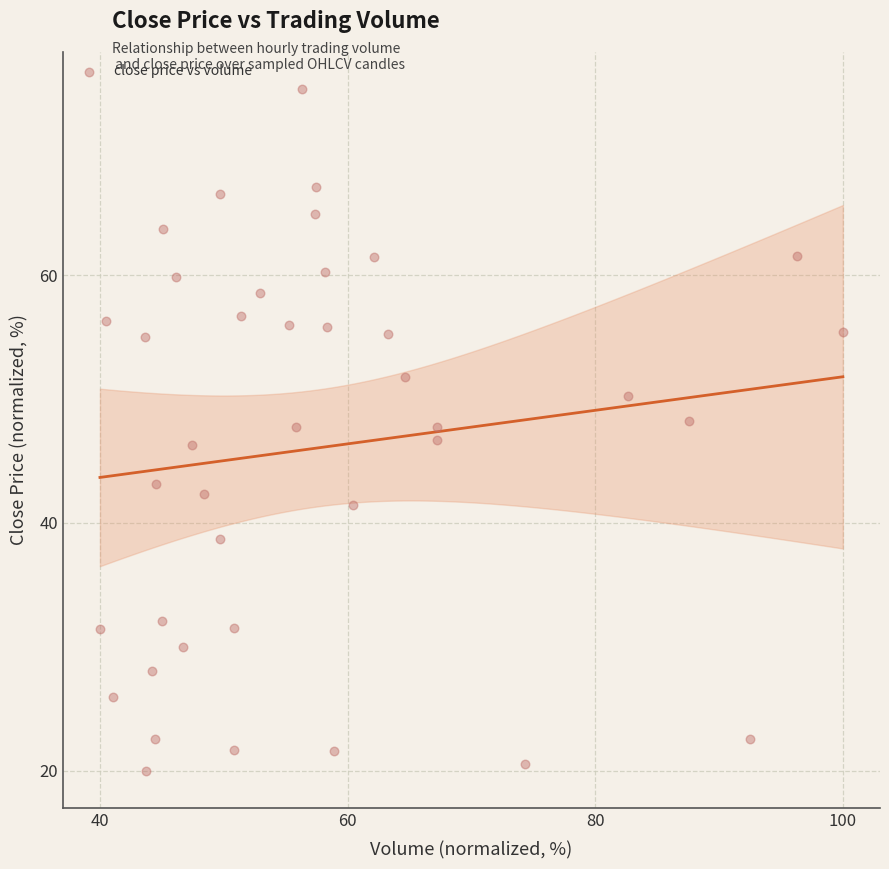

What is the range of X values (max minus min)?

60.0